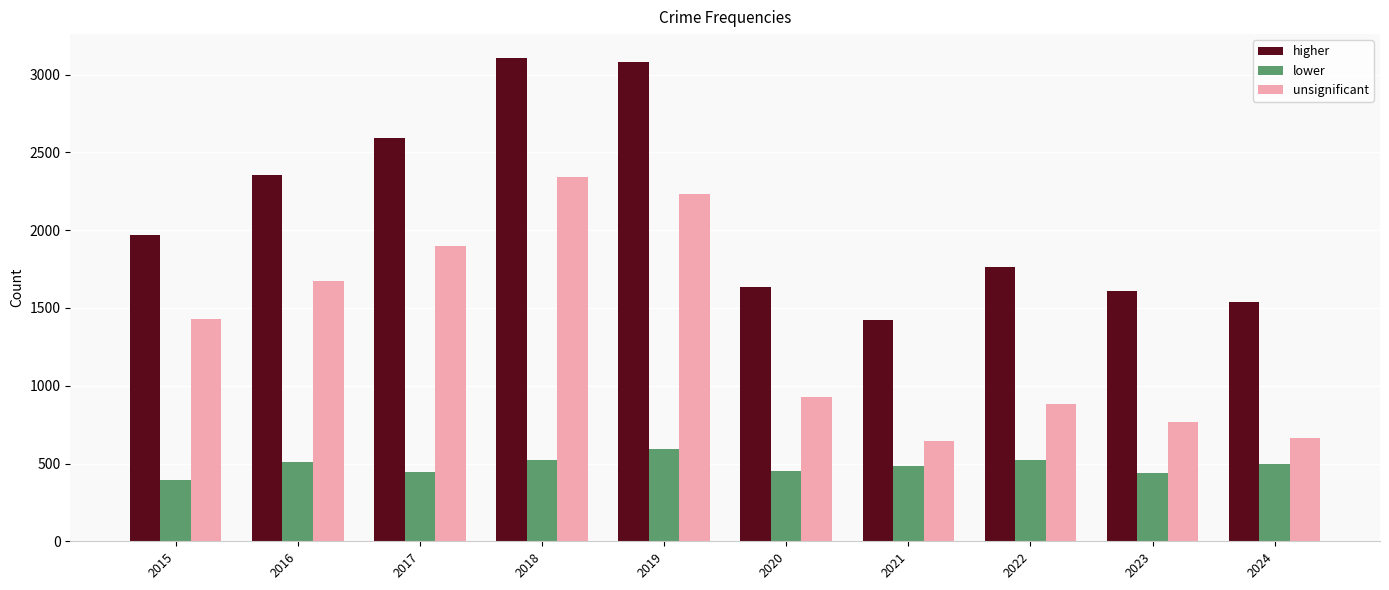

At 2019, list the series in order from largest to smallest.

higher, unsignificant, lower